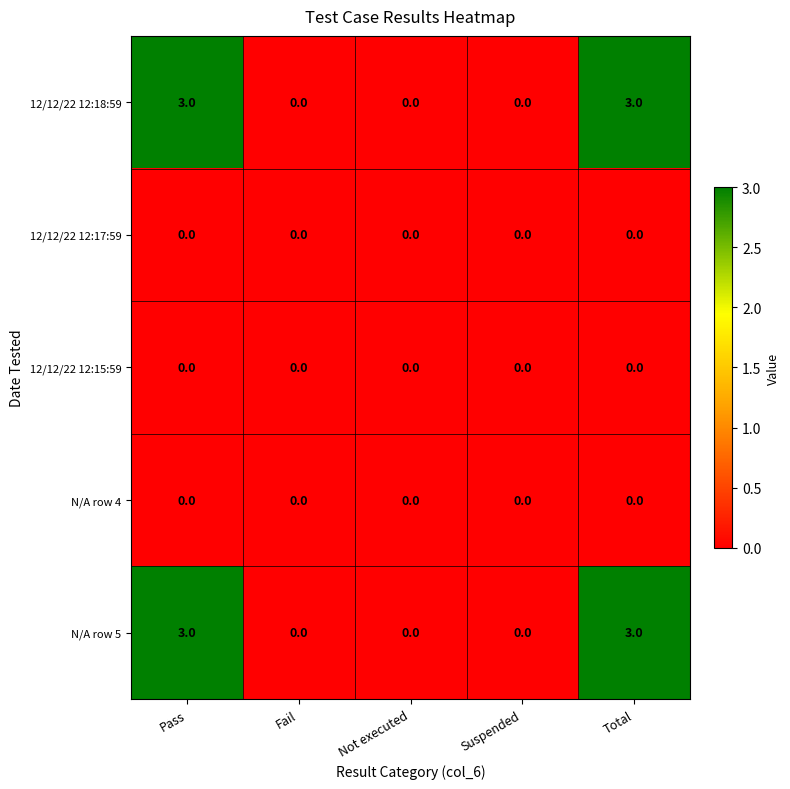

Reading left to right, extract all data points from this chart.

12/12/22 12:18:59: Pass=3	Fail=0	Not executed=0	Suspended=0	Total=3
12/12/22 12:17:59: Pass=0	Fail=0	Not executed=0	Suspended=0	Total=0
12/12/22 12:15:59: Pass=0	Fail=0	Not executed=0	Suspended=0	Total=0
N/A row 4: Pass=0	Fail=0	Not executed=0	Suspended=0	Total=0
N/A row 5: Pass=3	Fail=0	Not executed=0	Suspended=0	Total=3